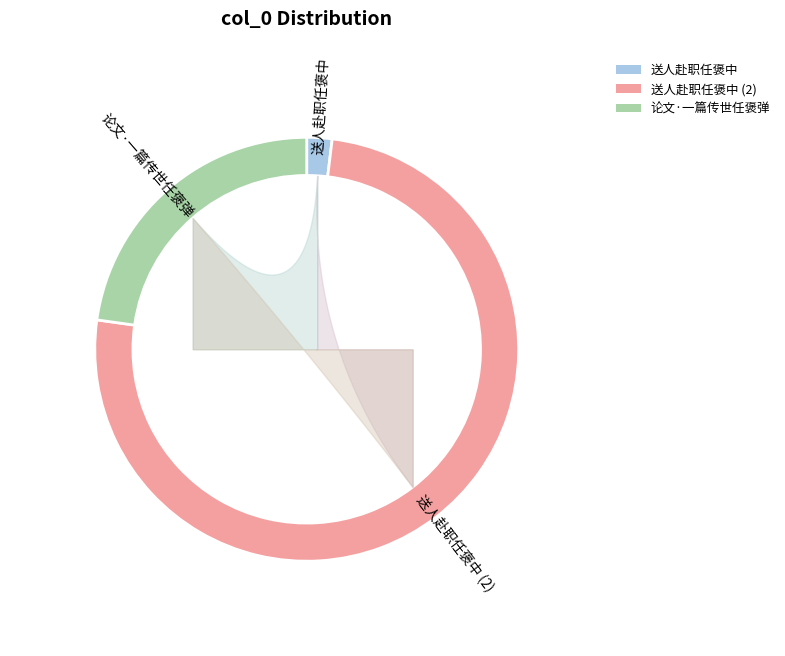

Approximately how many times larger is the value at 论文·一篇传世任褒弹 compared to 送人赴职任褒中?

11.9